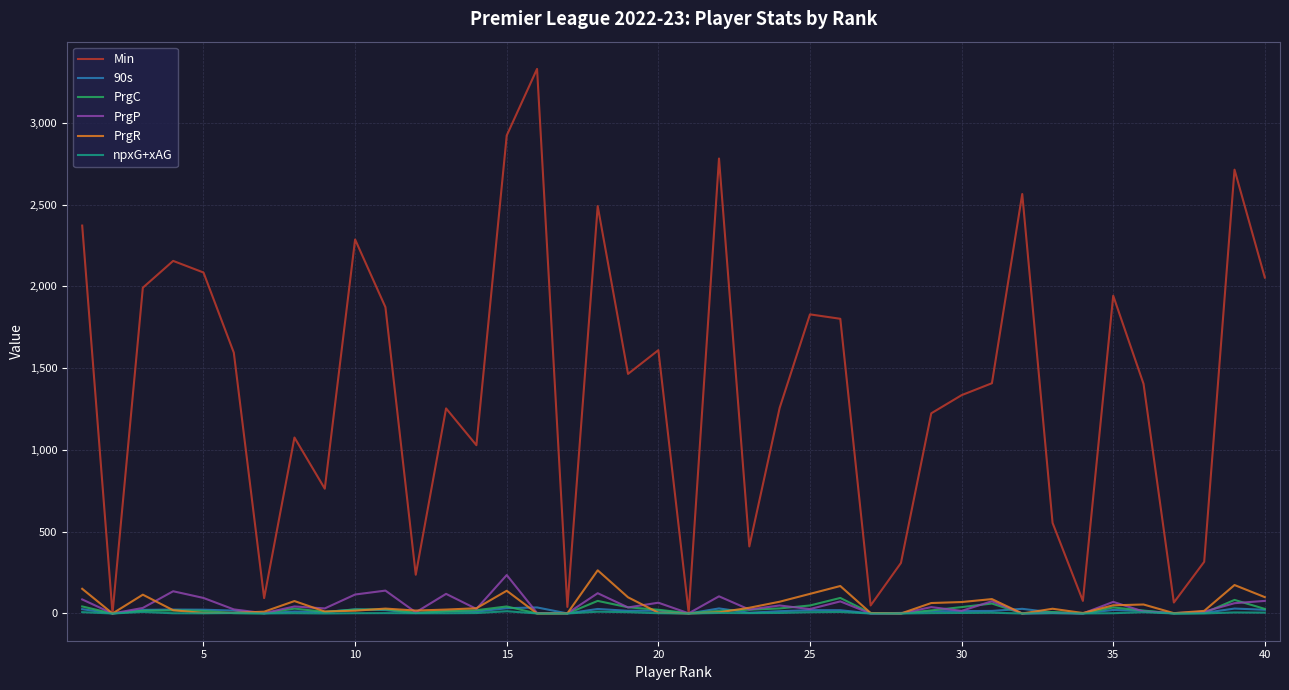

Which series has the largest total across all categories?

Min